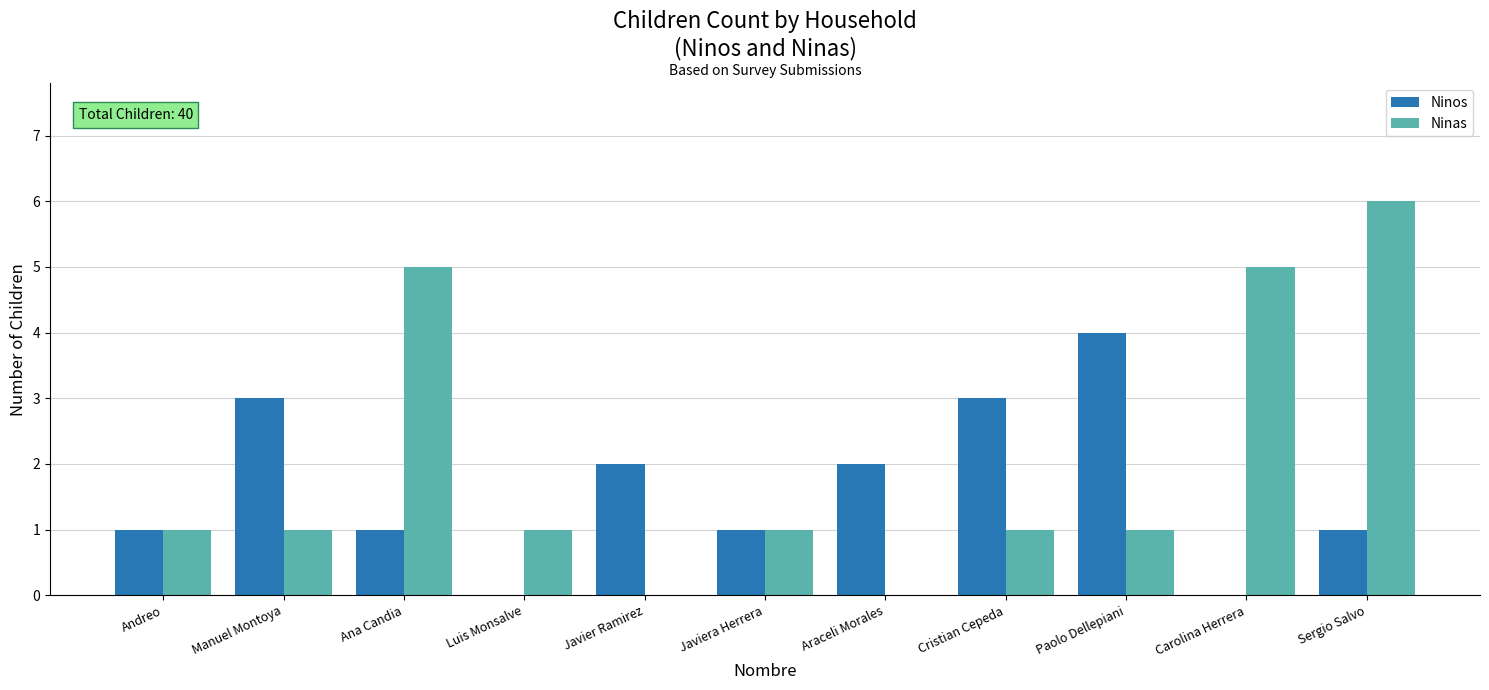

What is the sum of all Ninas values?

22